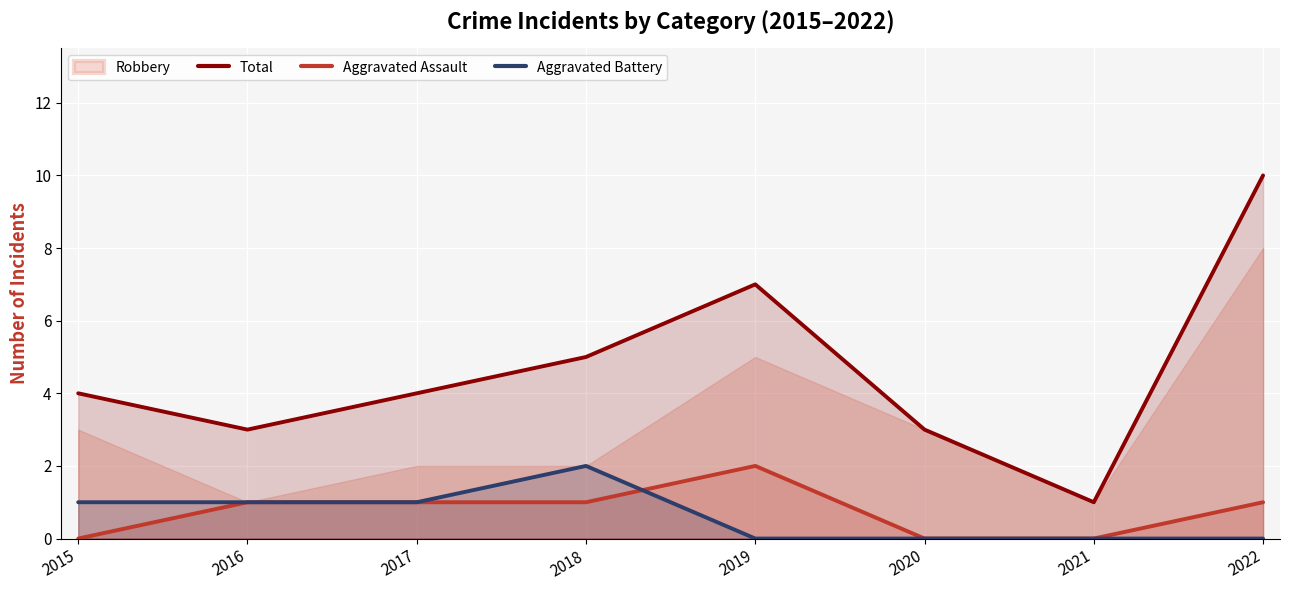

List the labels in order of Aggravated Assault value, largest first.

2019, 2016, 2017, 2018, 2022, 2015, 2020, 2021